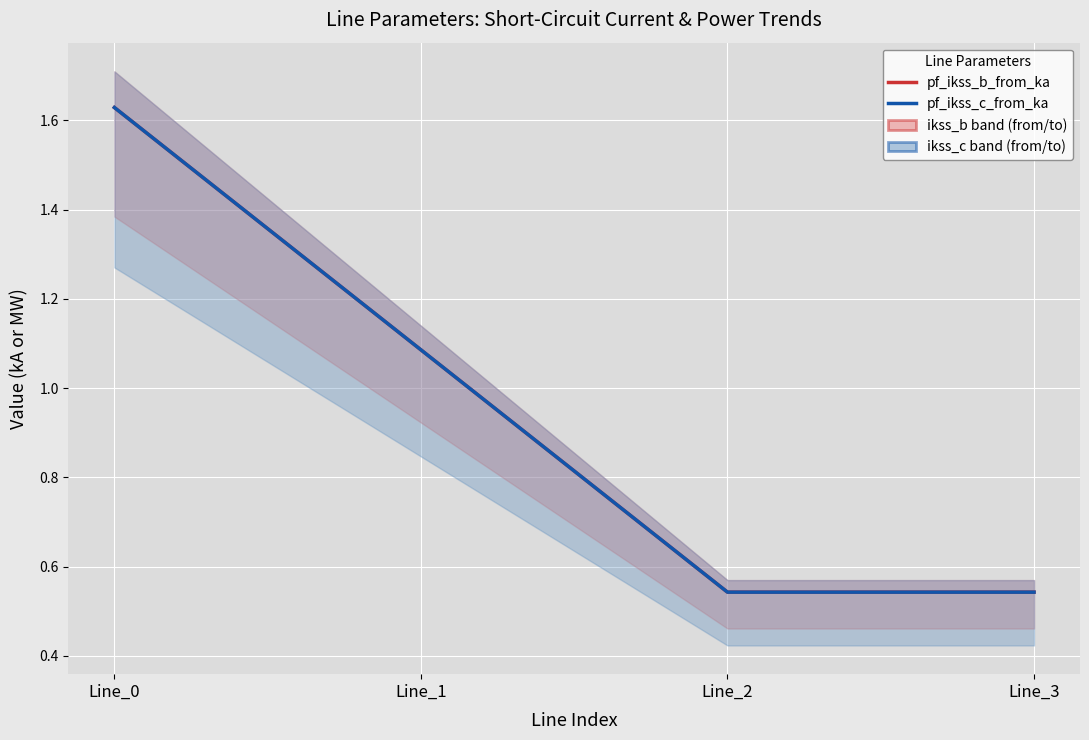

Which series has the widest spread of values?

pf_ikss_b_from_ka